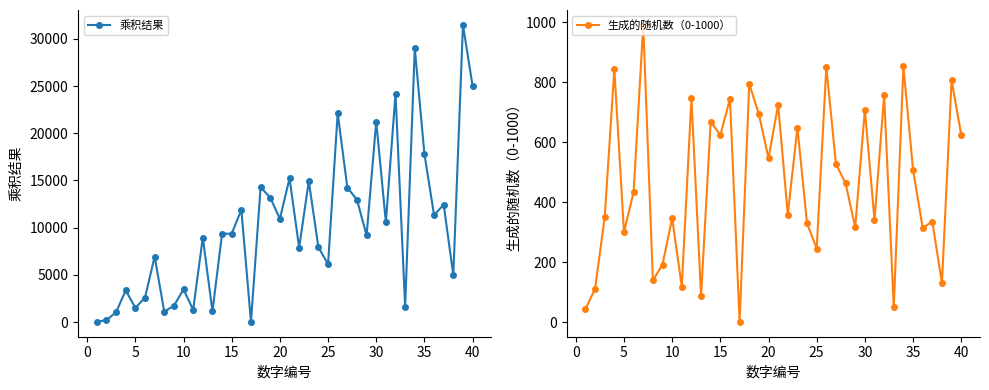

True or false: 乘积结果 has more than 1 interior local peaks.

True